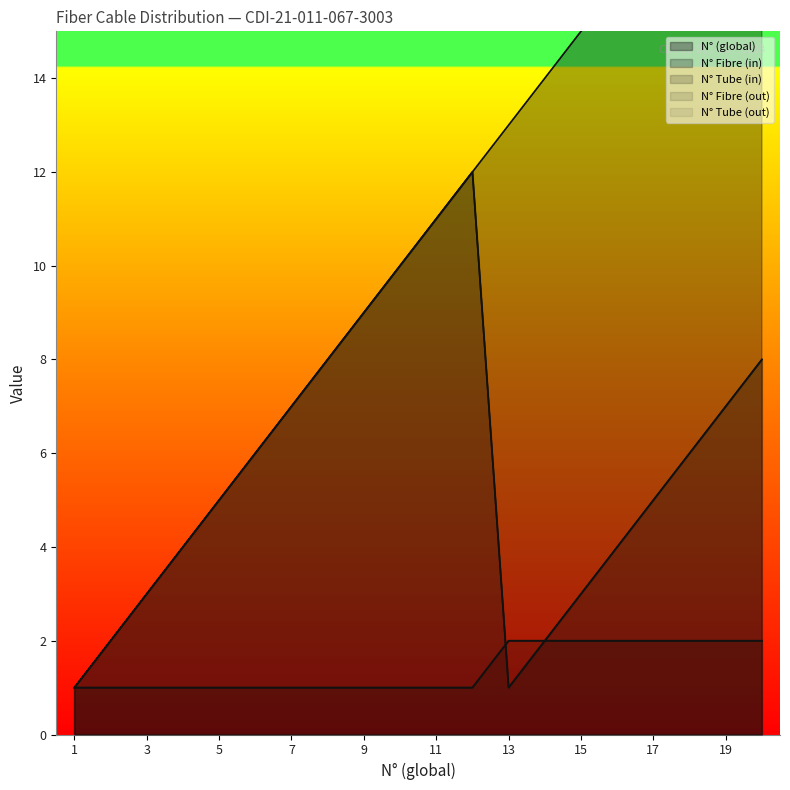

At which label does N° Fibre (in) reach its minimum?

1